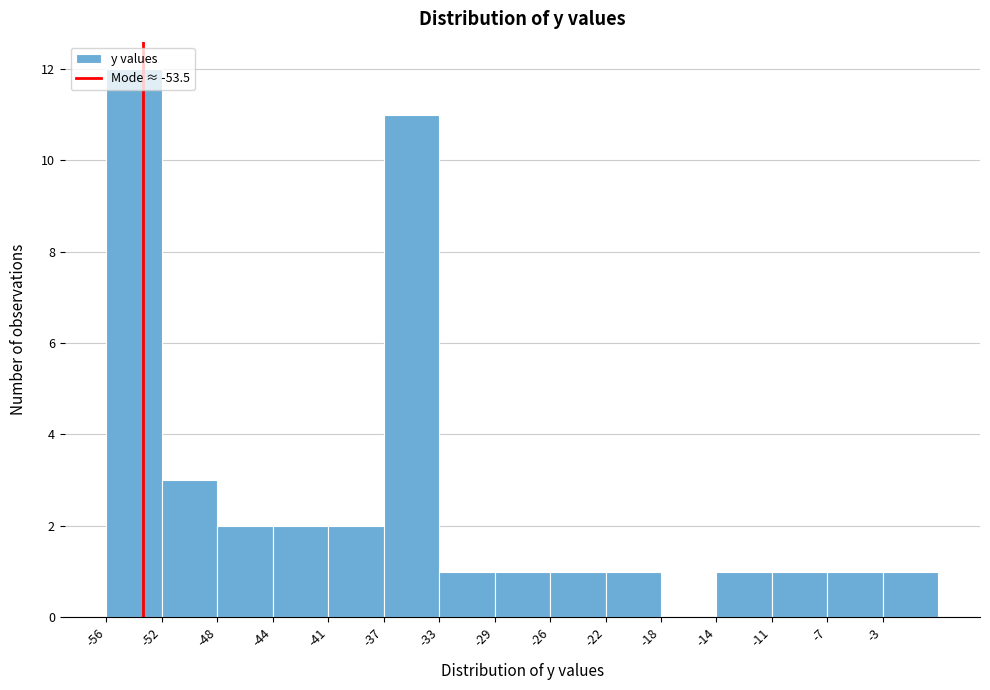

Approximately how many times larger is the value at -33 compared to -52?

0.3